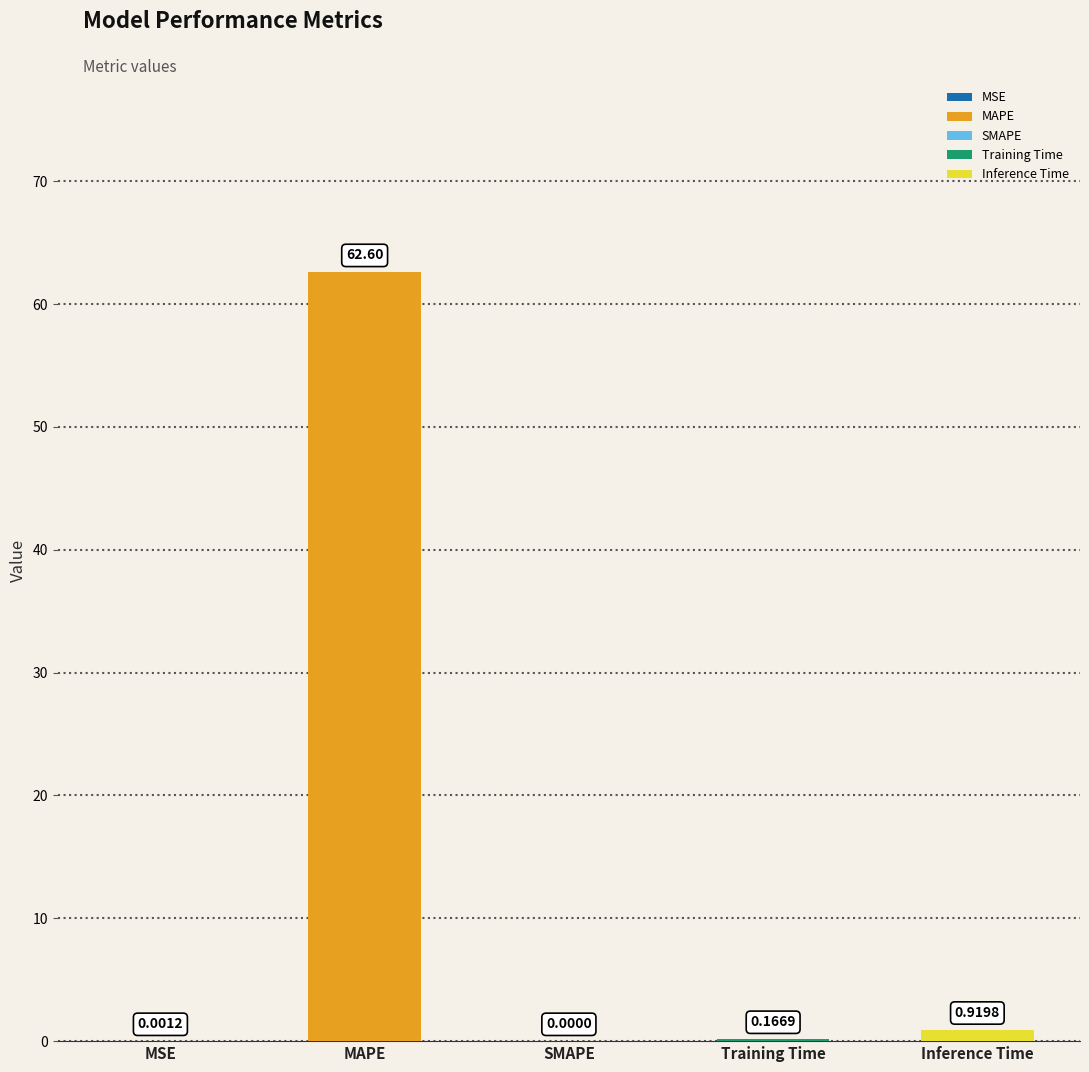

Reading left to right, list all the values displayed in this chart.

MSE=0.0	MAPE=62.6	SMAPE=0.0	Training Time=0.2	Inference Time=0.9